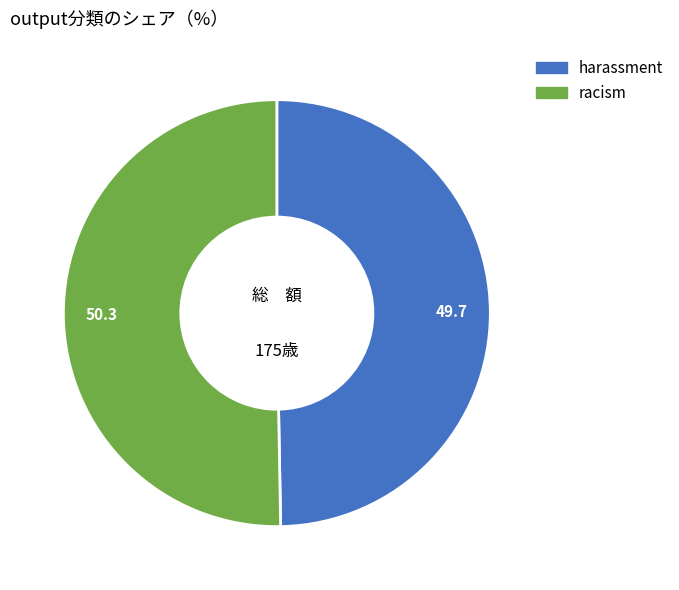

Which has a higher value, racism or harassment?

racism